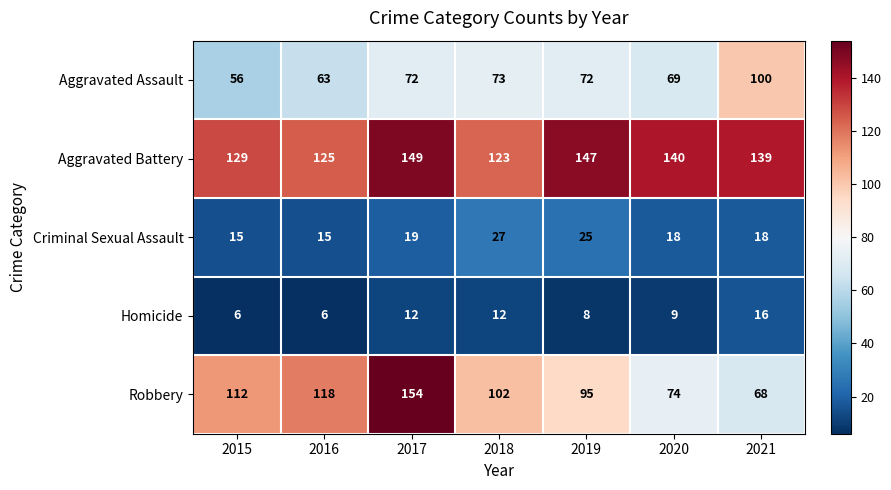

What is the average value of the Aggravated Assault series?

72